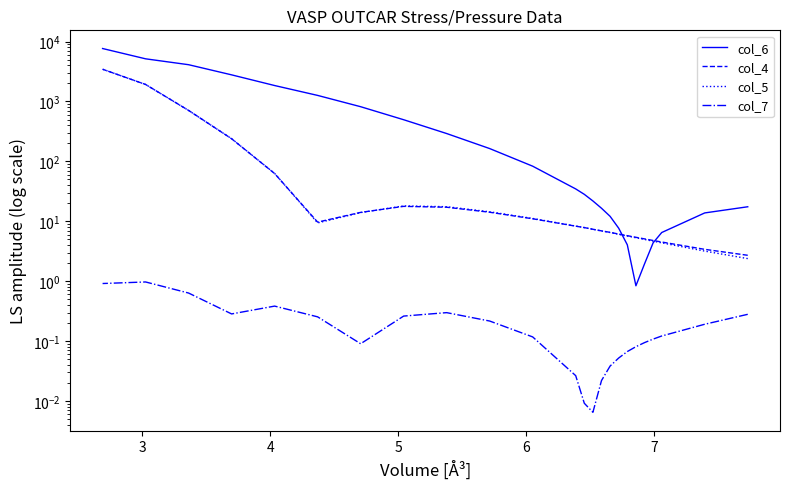

How many values in the col_5 series are below 8?

12